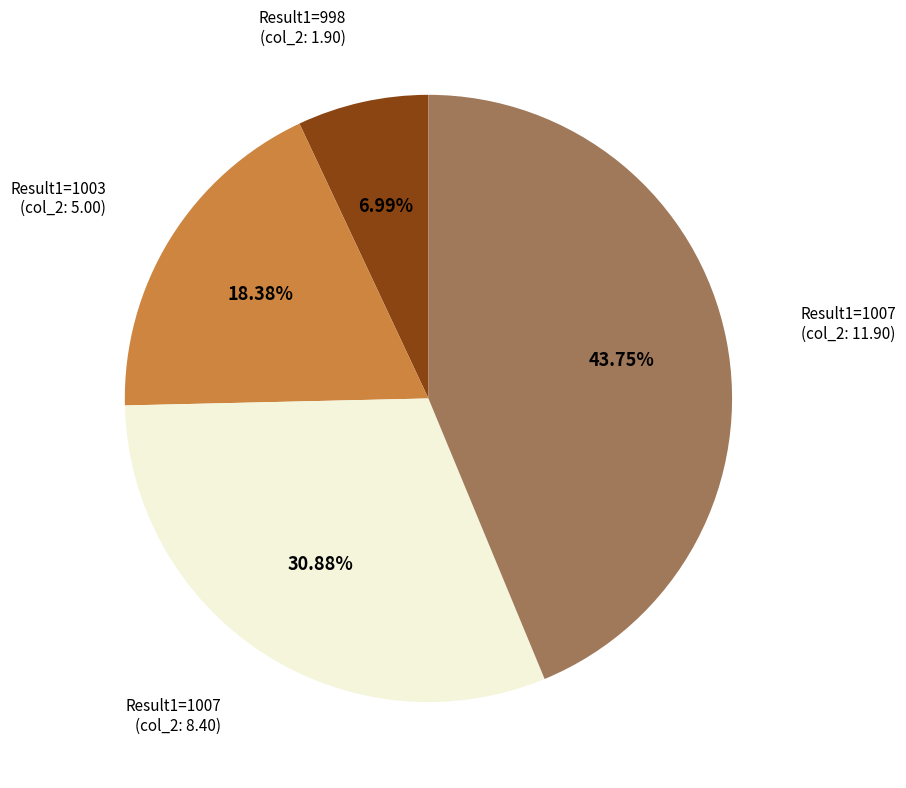

Which slice is the largest?

Result1=1007 (col_2: 11.90)